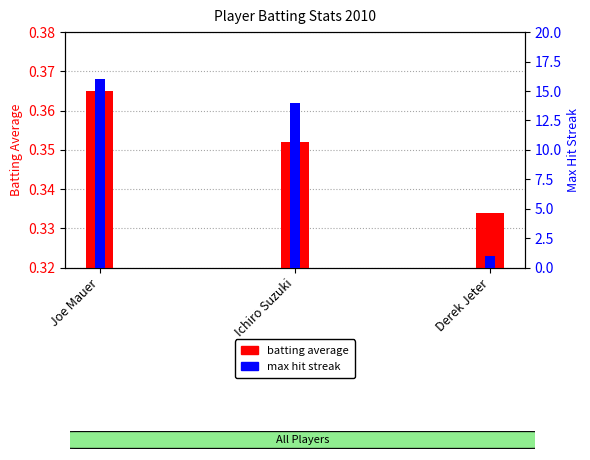

What position from the right is Joe Mauer?

3